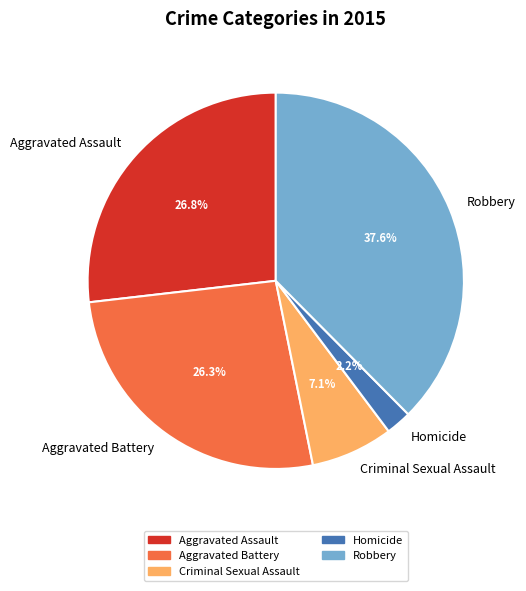

Count the number of slices in the pie.

5